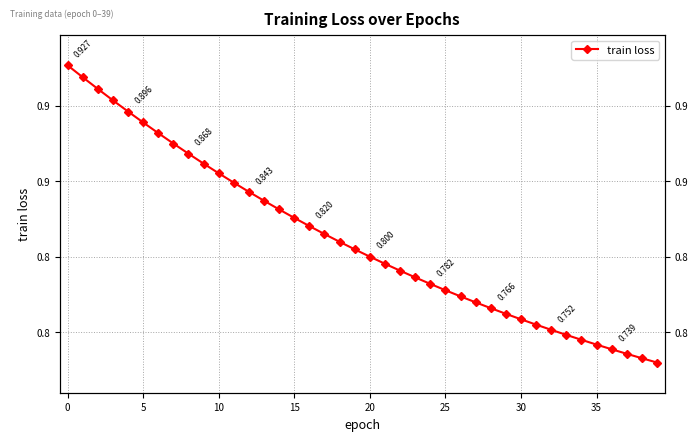

What is the difference between the maximum and minimum values?

0.2